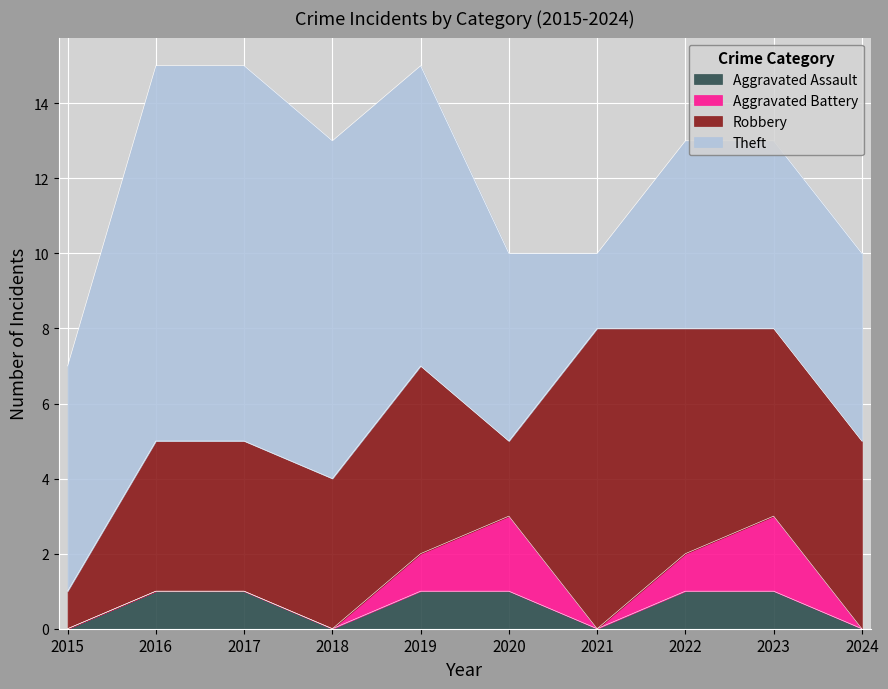

In Robbery, how many points are lower than both neighbors (excluding endpoints)?

1